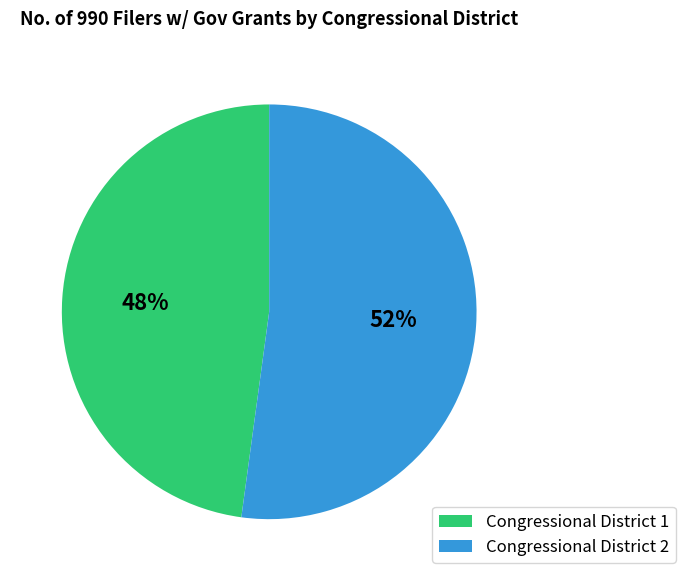

What is the largest slice in the pie chart?

Congressional District 2